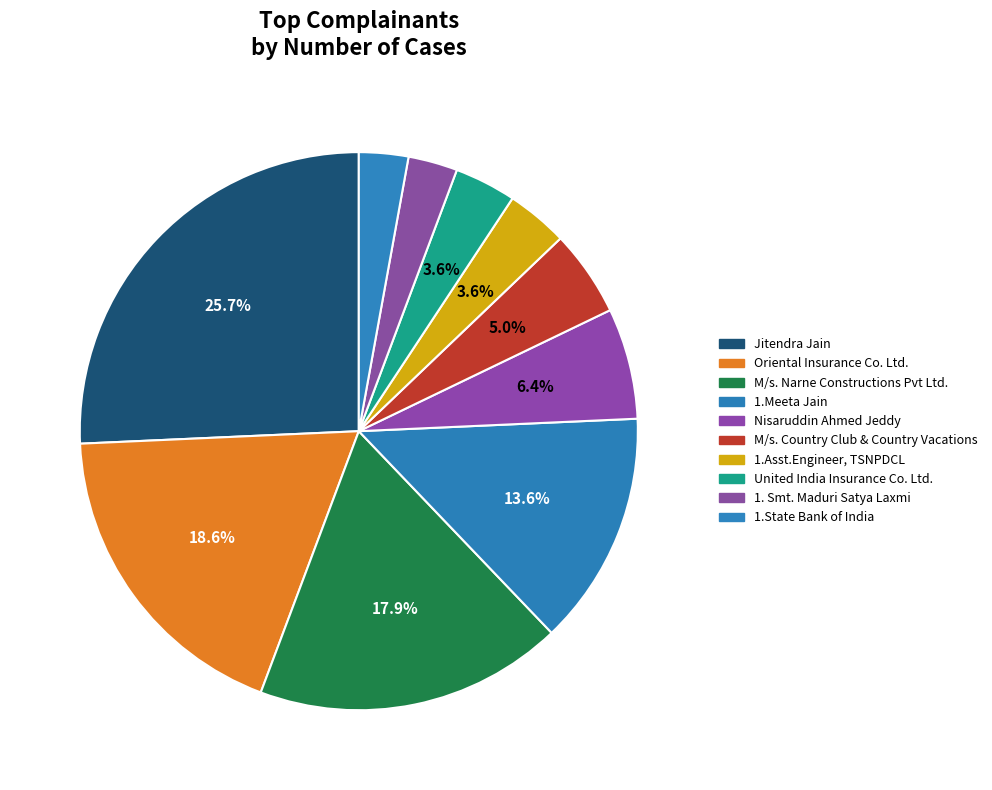

How many segments does this pie chart have?

10